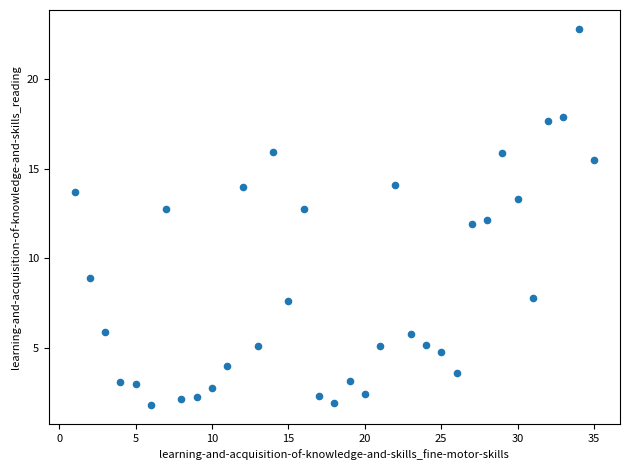

What is the range of Y values (max minus min)?

21.0